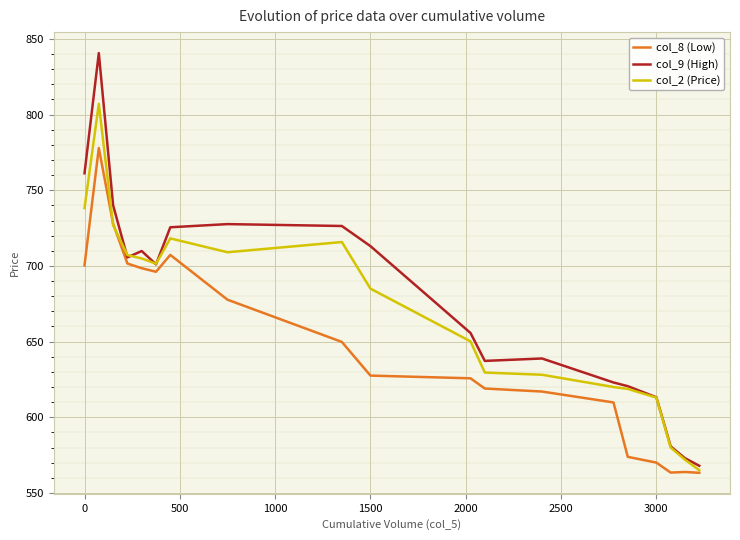

True or false: col_9 (High) and col_8 (Low) cross at least once.

False